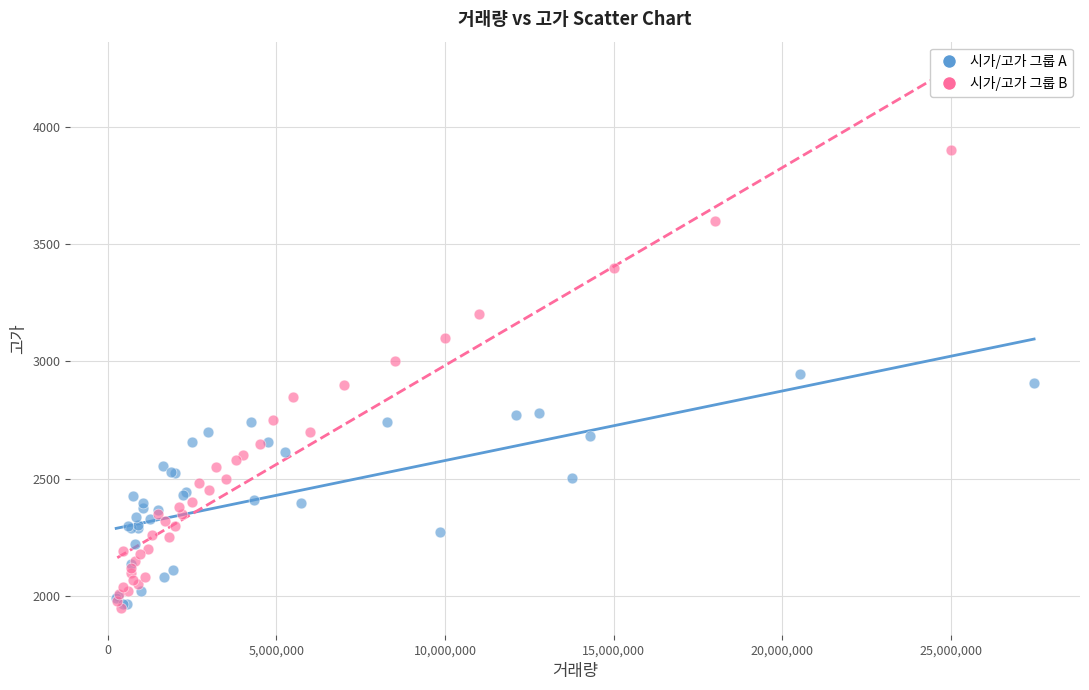

Which series has the widest spread of Y values?

시가/고가 그룹 B